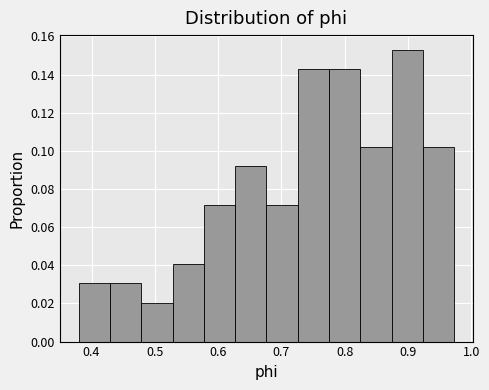

Reading left to right, list every bar in this chart as the range it spans on the x-axis followed by its height. Neither the bar edges nor the heights are printed on the chart, so give them approximately, as read against the axes.

0.38 to 0.43: 0.030
0.43 to 0.48: 0.030
0.48 to 0.53: 0.020
0.53 to 0.58: 0.040
0.58 to 0.63: 0.072
0.63 to 0.68: 0.092
0.68 to 0.73: 0.072
0.73 to 0.78: 0.142
0.78 to 0.82: 0.142
0.82 to 0.87: 0.102
0.87 to 0.92: 0.154
0.92 to 0.97: 0.102